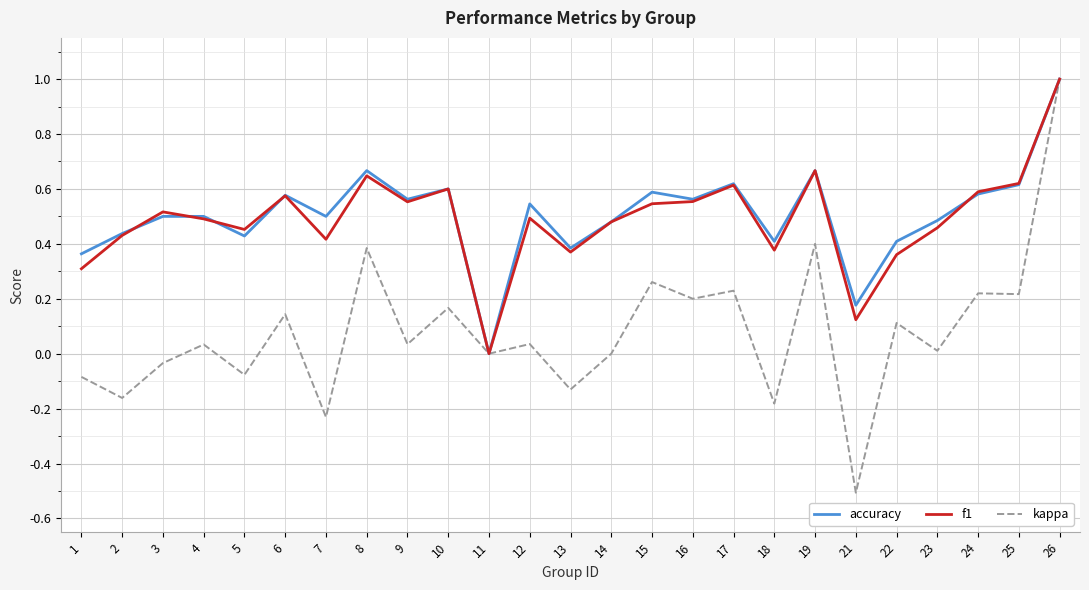

At which category does kappa reach its first local peak?

4